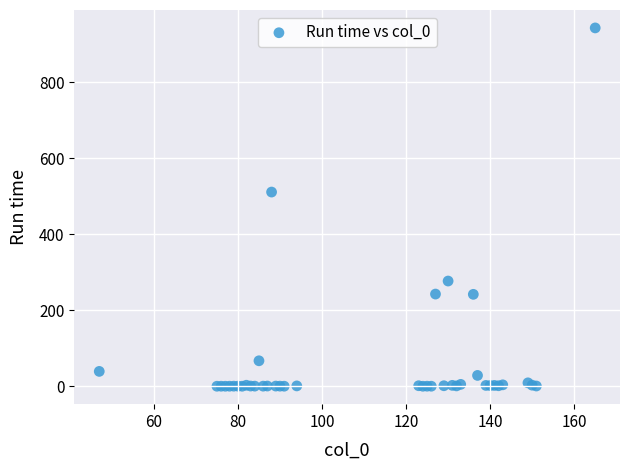

What Y value in the scatter plot is closest to 471?

510.9